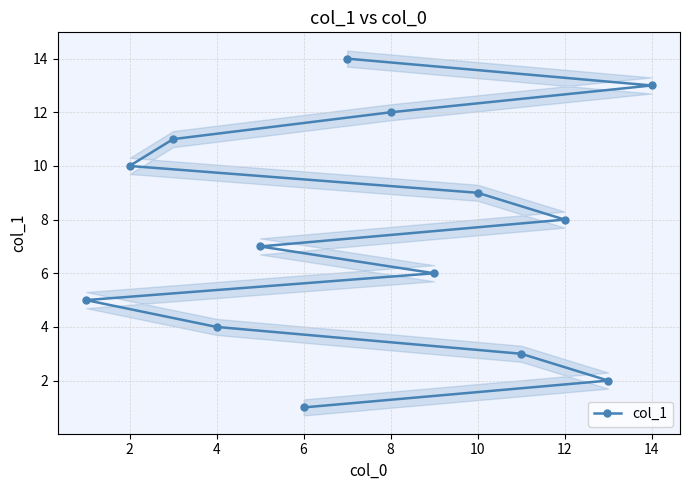

What is the smallest value displayed?

1